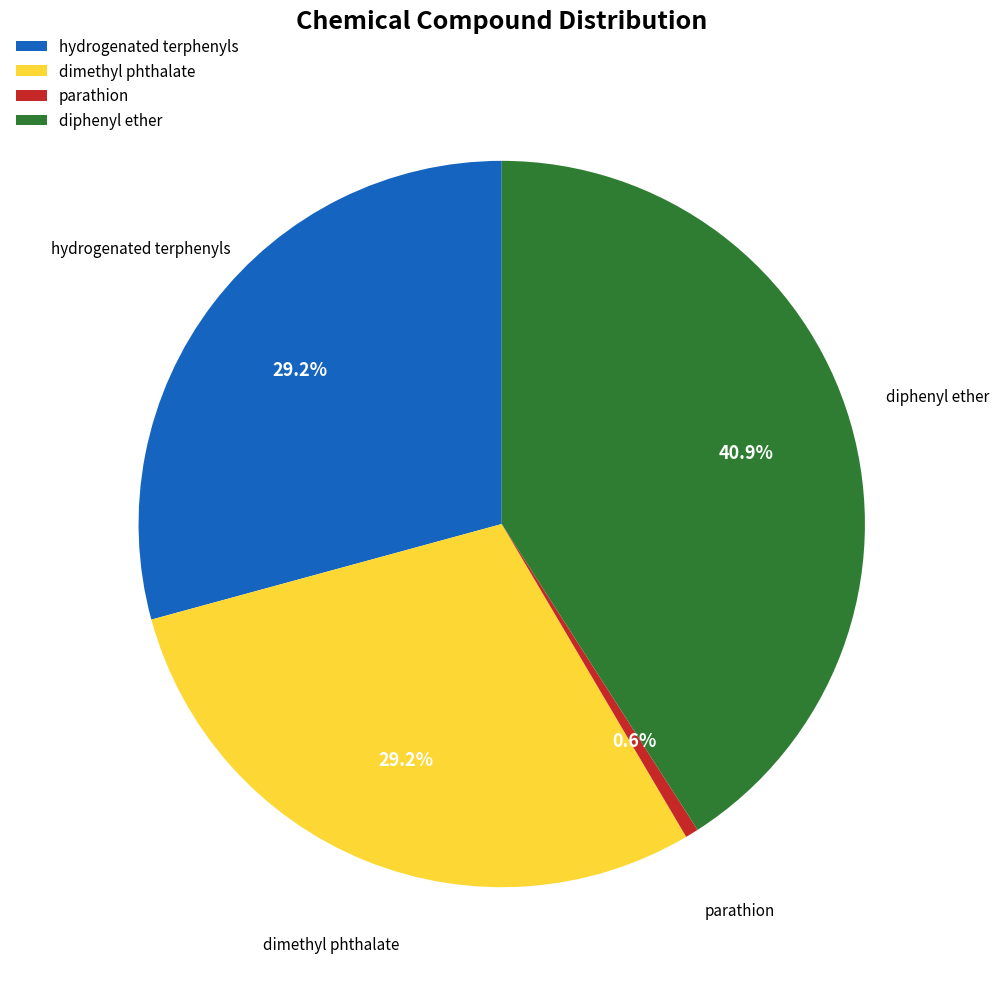

Approximately how many times larger is the value at hydrogenated terphenyls compared to dimethyl phthalate?

1.0